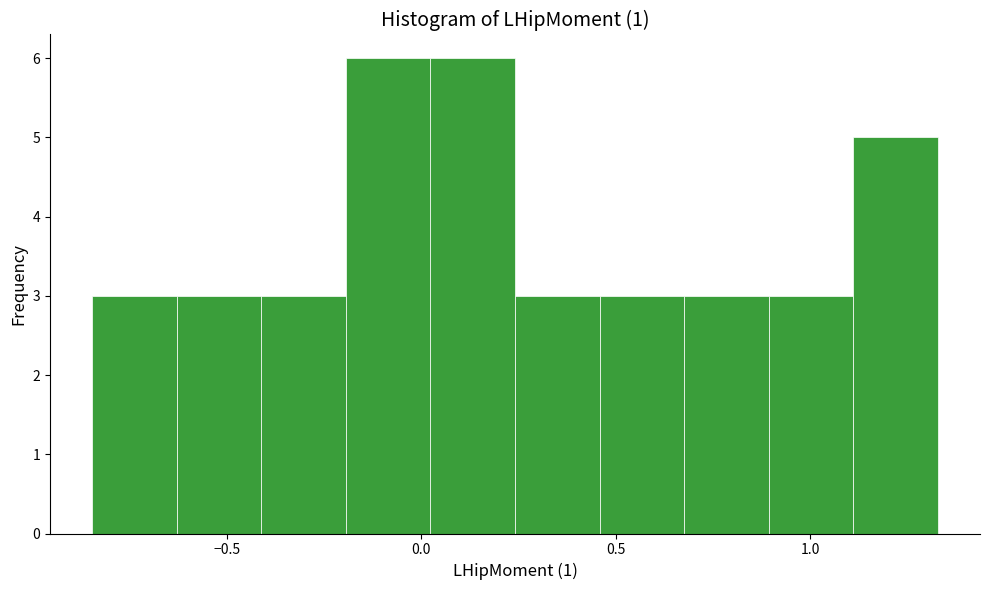

Reading left to right, list every bar in this chart as the range it spans on the x-axis followed by its height. Neither the bar edges nor the heights are printed on the chart, so give them approximately, as read against the axes.

-0.85 to -0.65: 3
-0.65 to -0.40: 3
-0.40 to -0.20: 3
-0.20 to 0.00: 6
0.00 to 0.25: 6
0.25 to 0.45: 3
0.45 to 0.70: 3
0.70 to 0.90: 3
0.90 to 1.10: 3
1.10 to 1.35: 5